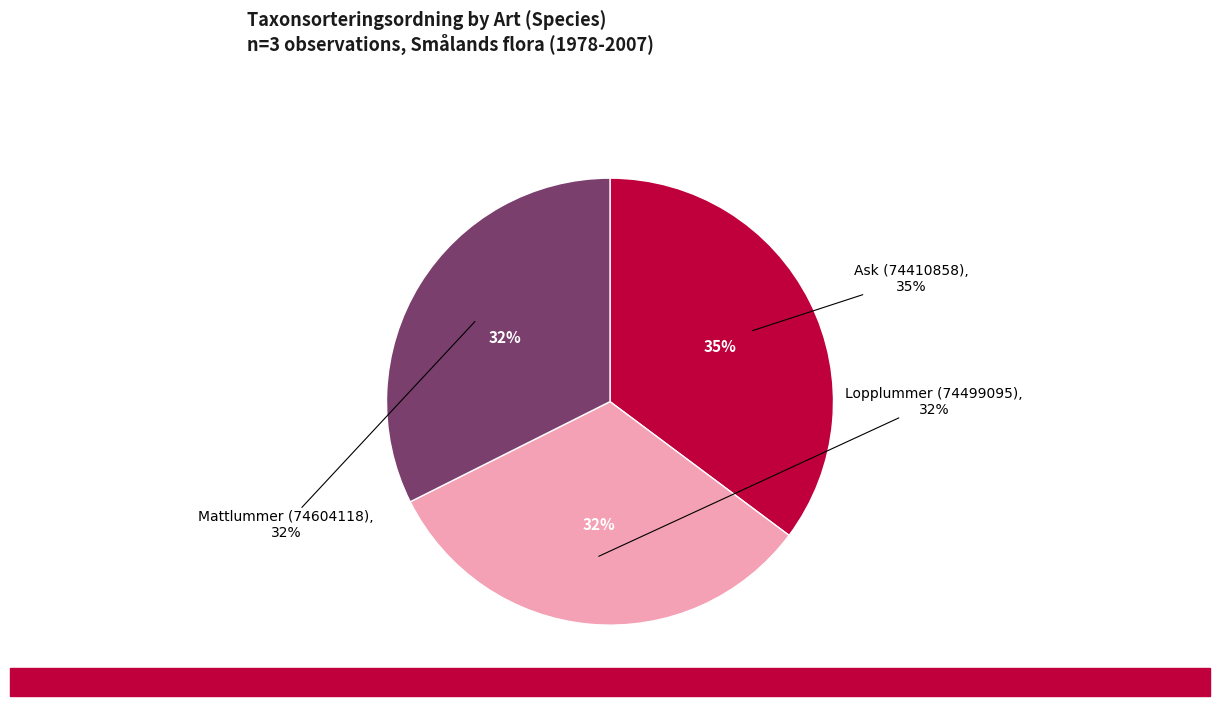

Approximately how many times larger is the value at Ask (74410858) compared to Lopplummer (74499095)?

1.1